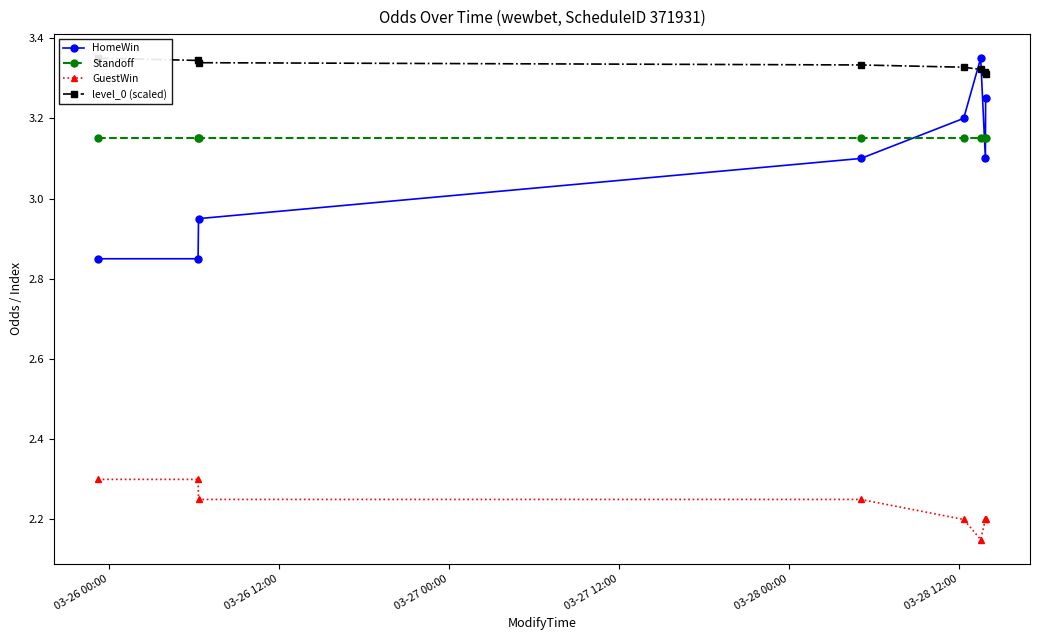

Count the GuestWin values in the range 2 to 3.

8